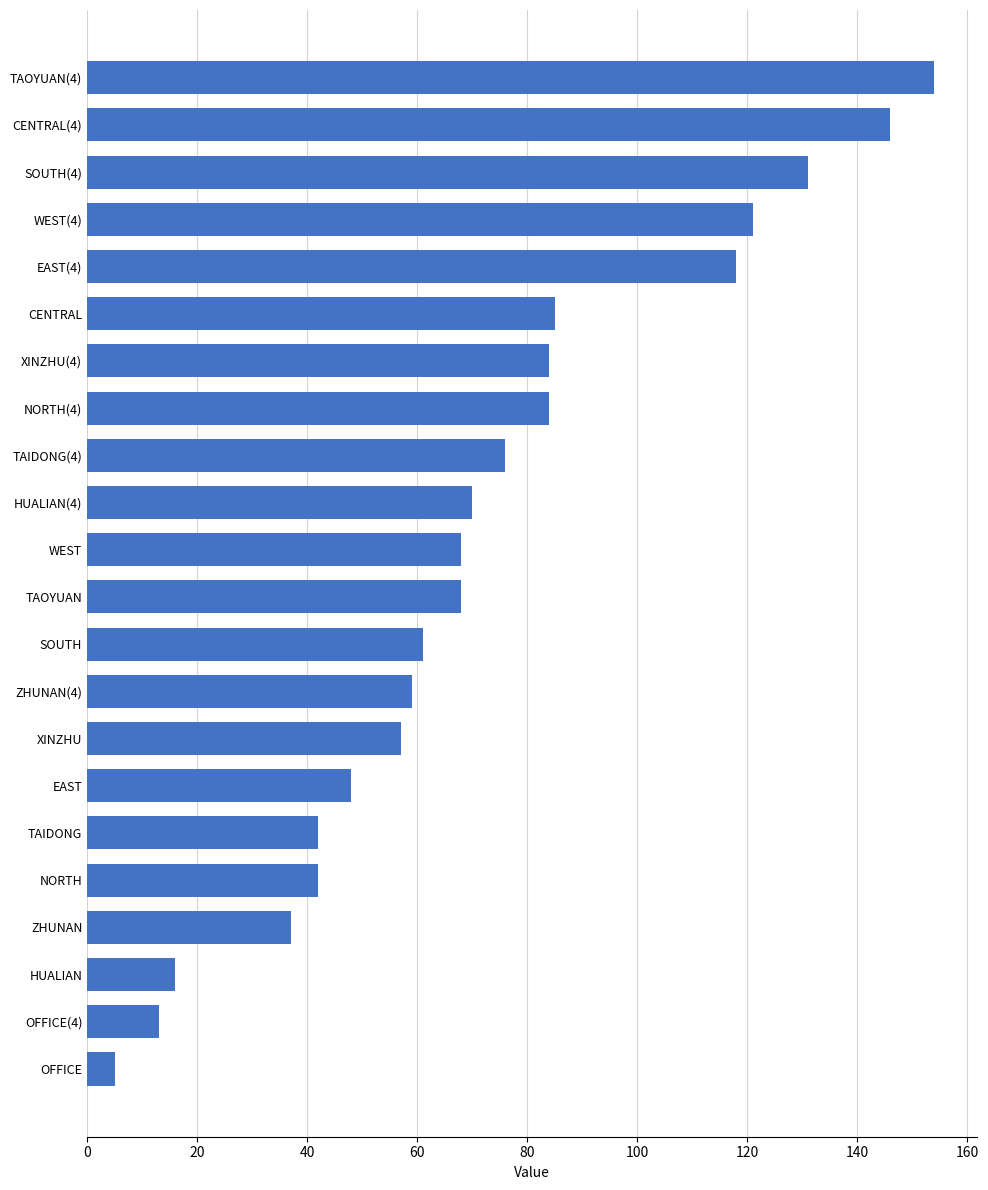

Is it true that the value at XINZHU(4) is 84?

True